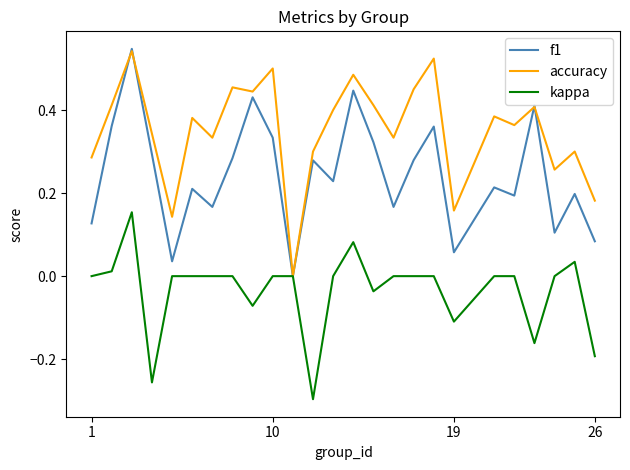

How many interior local valleys does the accuracy series have?

8